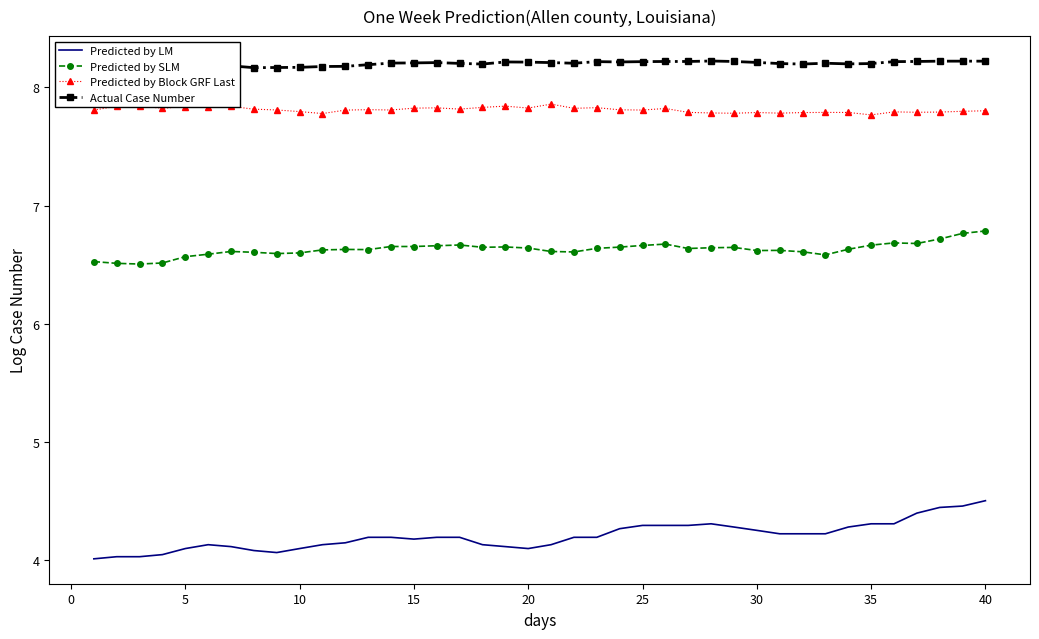

What is the minimum value for Predicted by Block GRF Last?

7.8